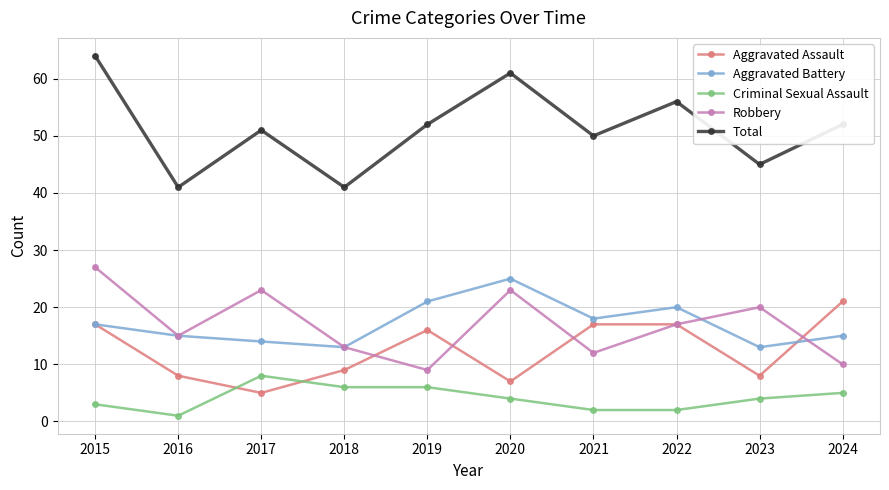

At which category is the sum across all series the highest?

2015